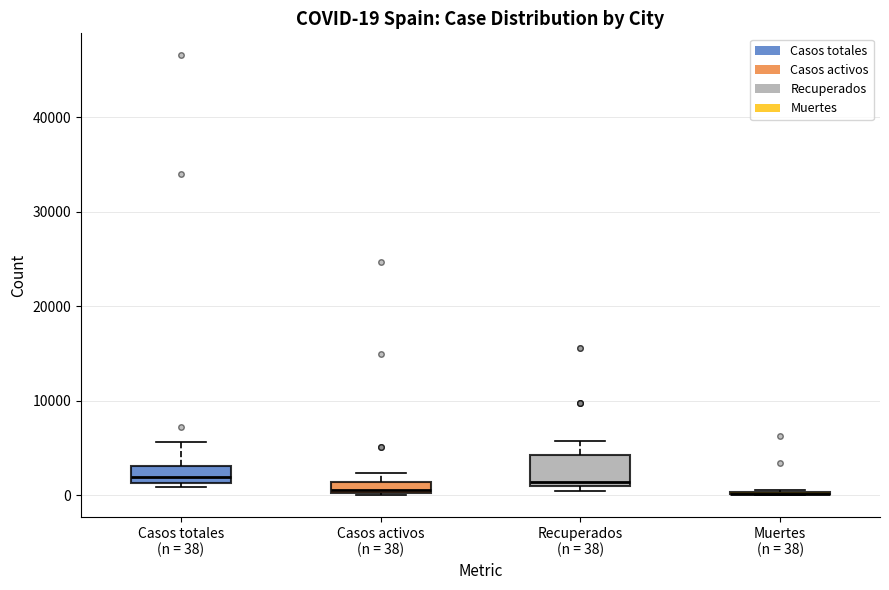

Comparing the boxes themselves (not the whiskers), which one is the tallest?

Recuperados (n = 38)